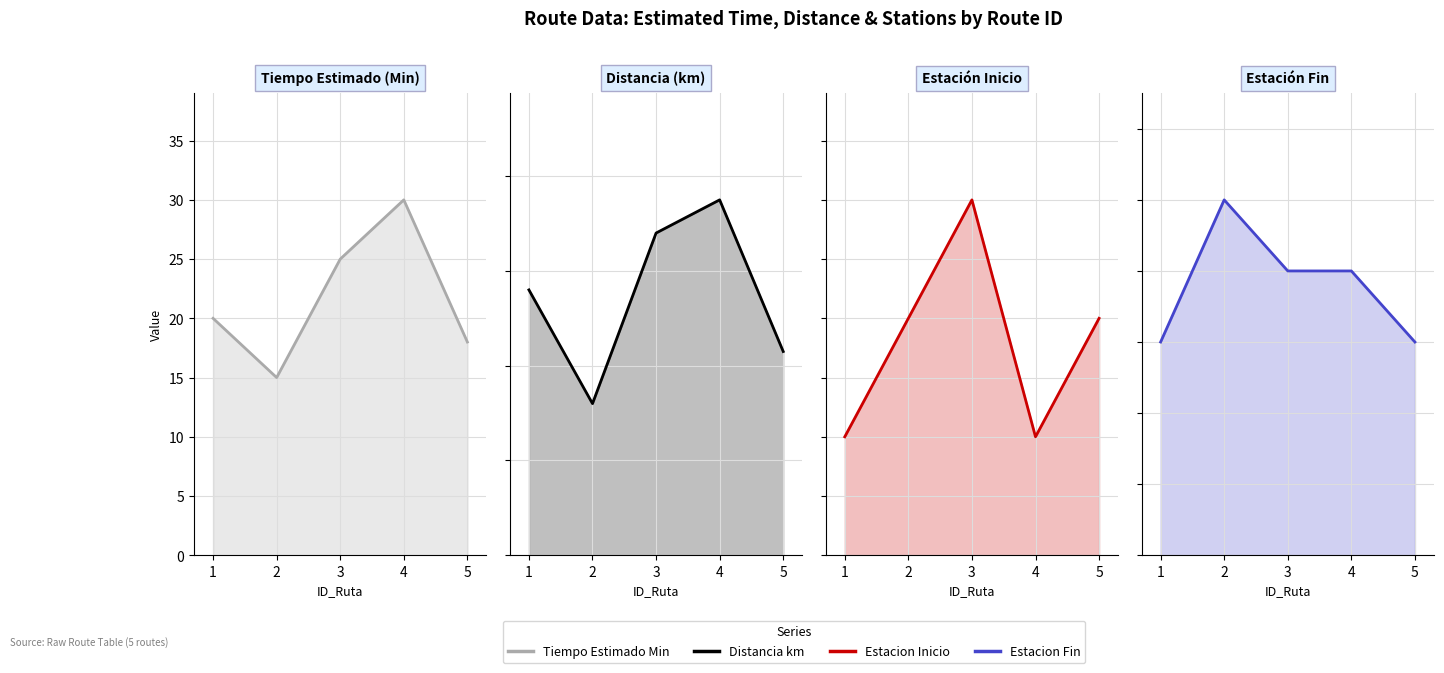

Reading right to left, list all the values displayed in this chart.

Tiempo Estimado Min: 18.0	30.0	25.0	15.0	20.0
Distancia km: 4.3	7.5	6.8	3.2	5.6
Estacion Inicio: 2.0	1.0	3.0	2.0	1.0
Estacion Fin: 3.0	4.0	4.0	5.0	3.0